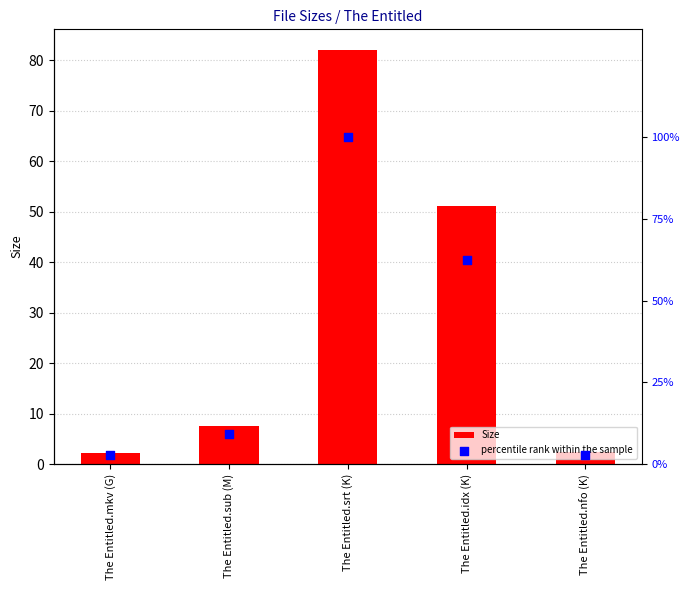

Which series has the largest Y range (max minus min)?

percentile rank within the sample